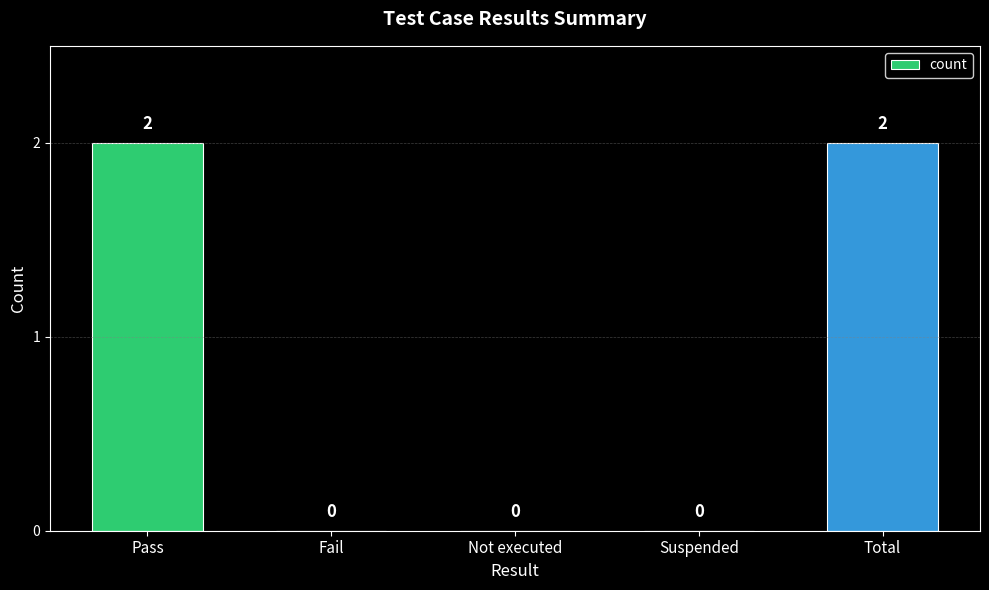

What is the change in value from Suspended to Total?

+2